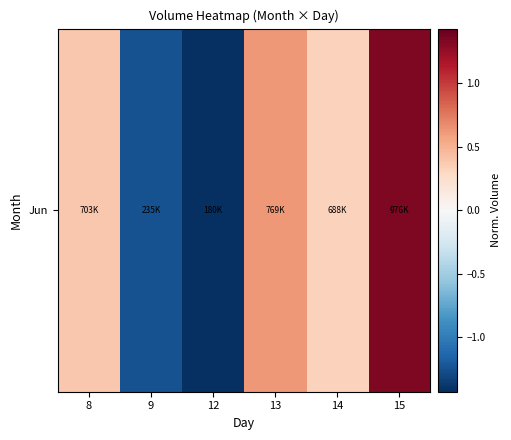

What is the difference between the maximum and minimum values?

2.8